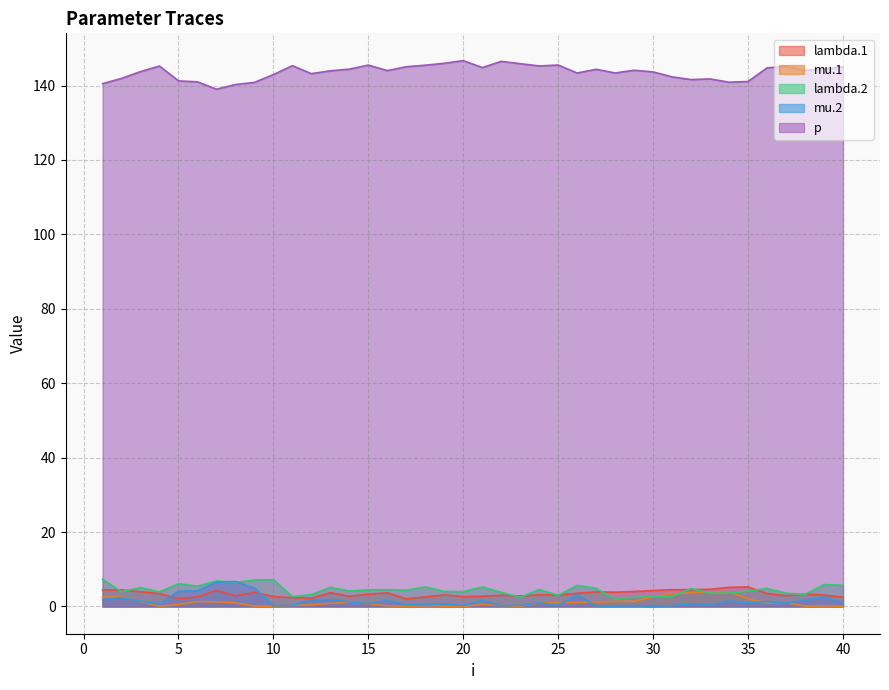

At how many categories does at least one series exceed 135?

40